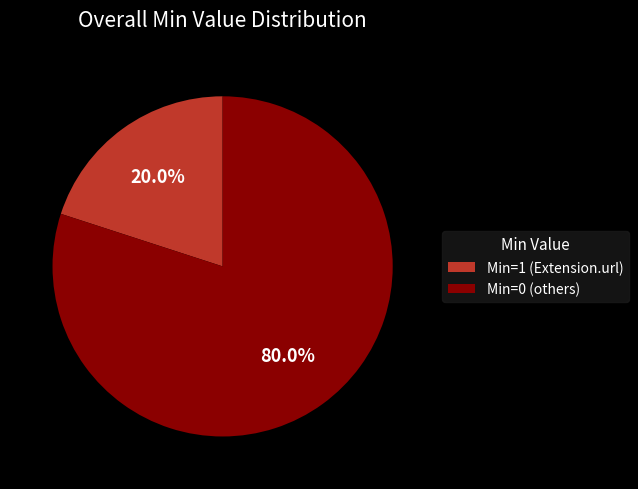

What portion of the pie excludes Min=1 (Extension.url)?

80.0%